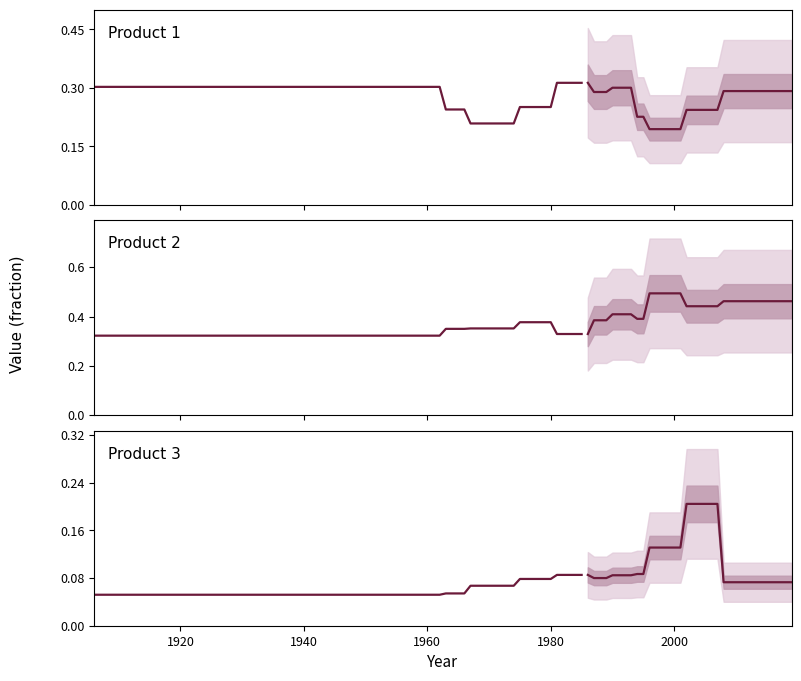

True or false: Product 1 and Product 3 intersect in this chart.

False